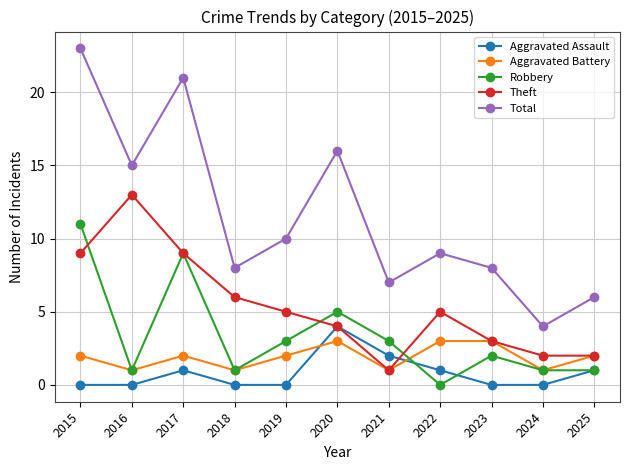

True or false: Robbery has more than 0 points higher than both neighbors.

True